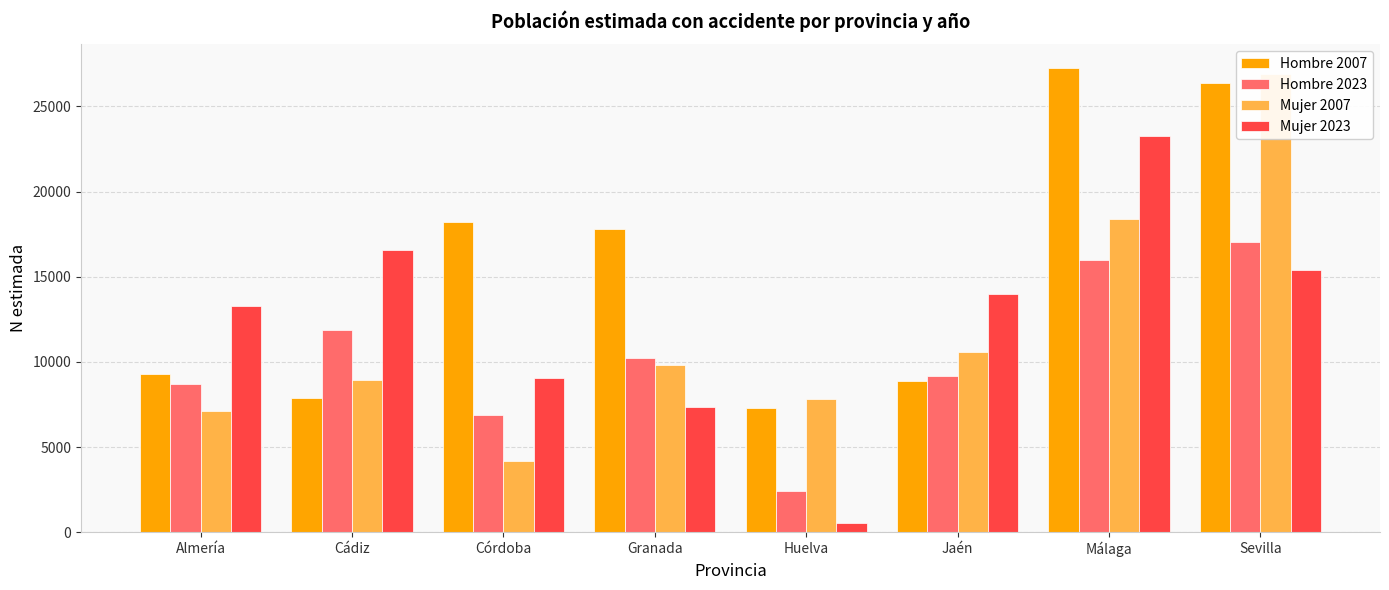

What is the label of the 7th bar from the left?

Málaga